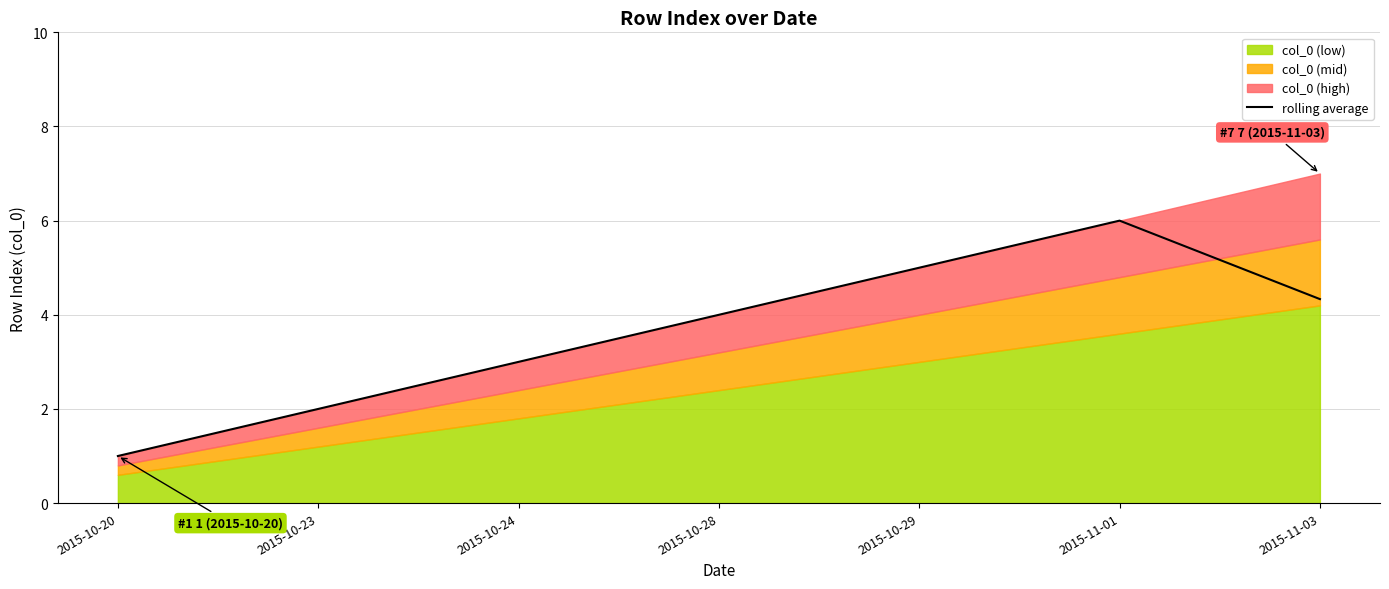

What is the minimum value shown in the chart?

1.0